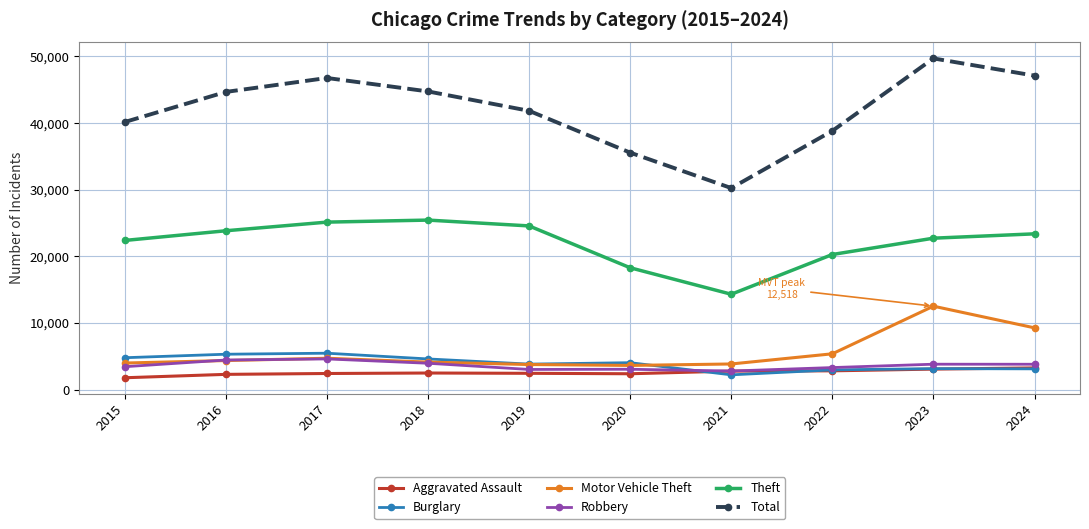

Which series changed the most between 2016 and 2018?

Theft